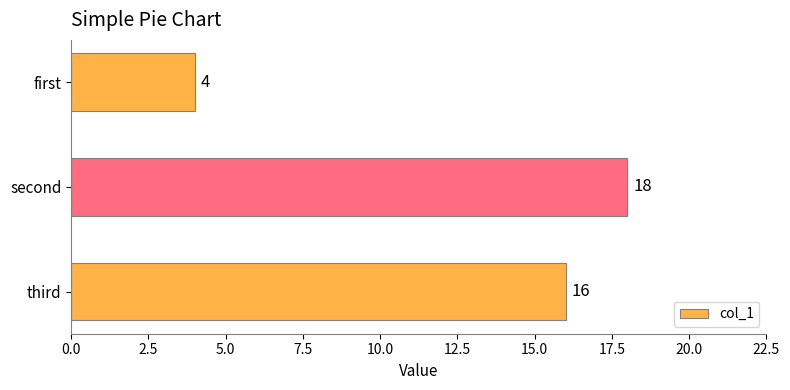

Count the number of categories in the chart.

3